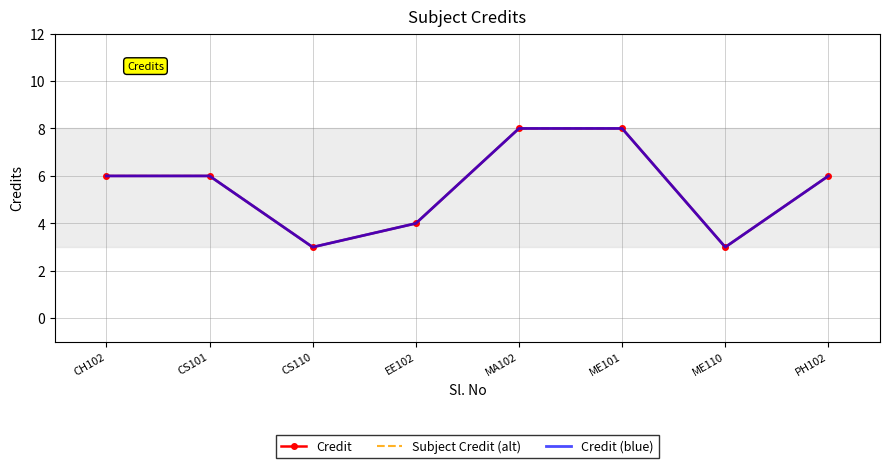

True or false: Credit (blue) and Subject Credit (alt) cross at least once.

False